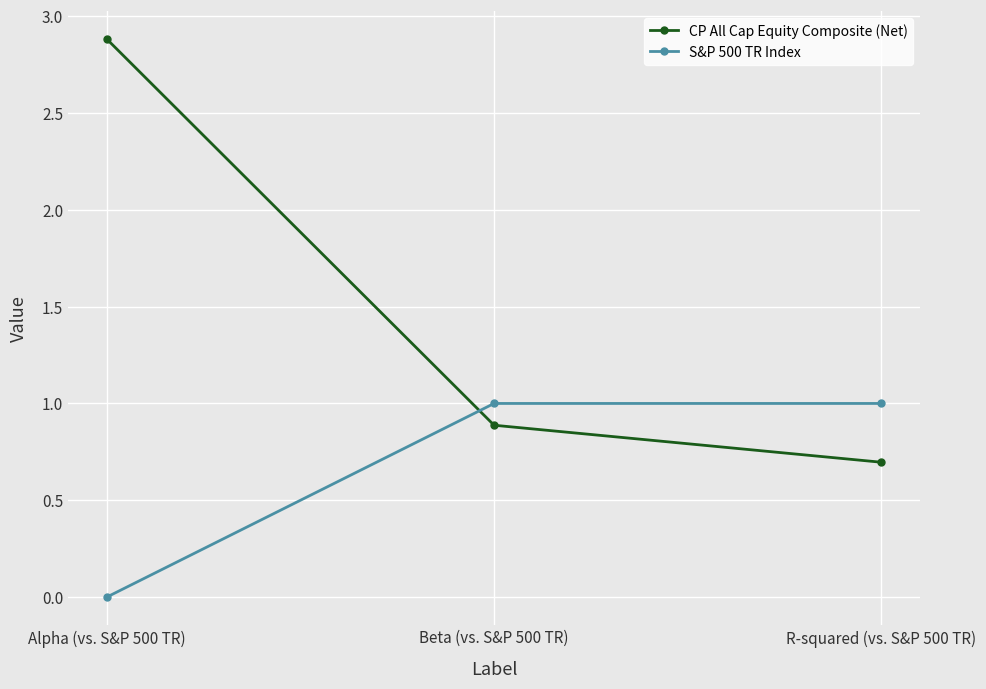

Is the value of CP All Cap Equity Composite (Net) at Alpha (vs. S&P 500 TR) greater than the value of S&P 500 TR Index at Alpha (vs. S&P 500 TR)?

Yes